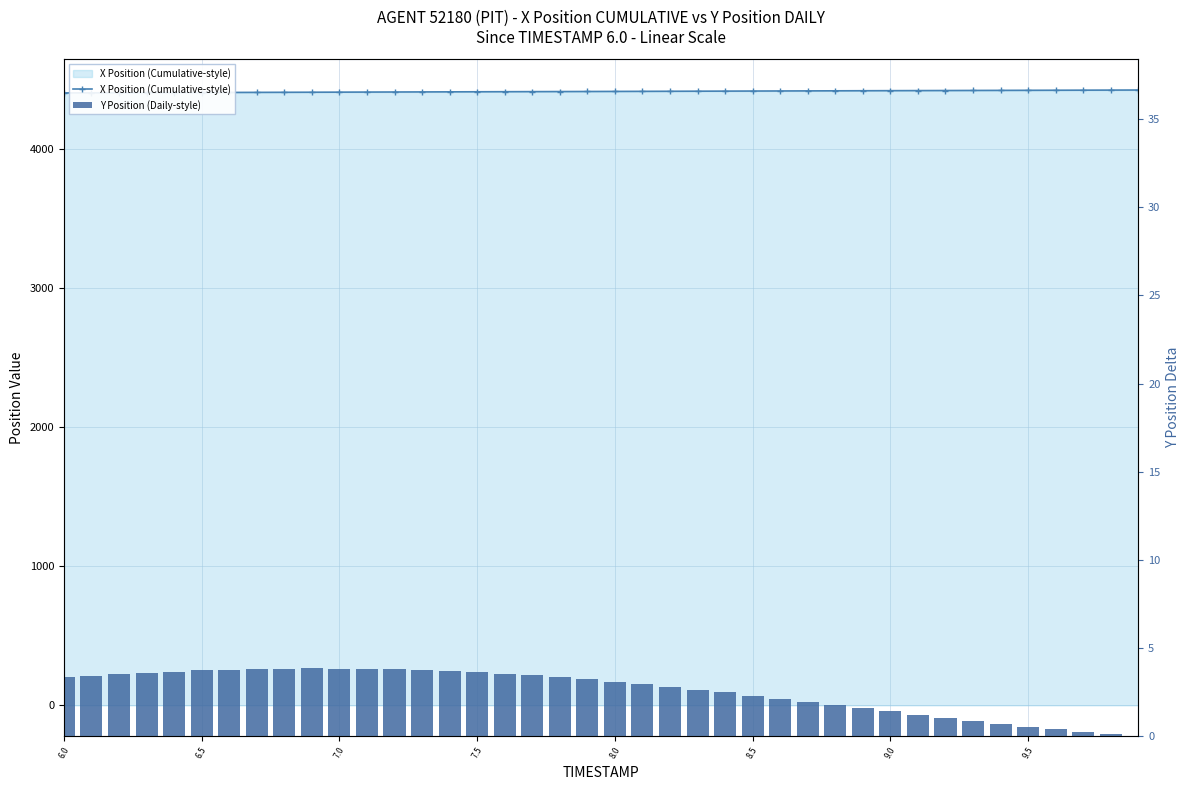

Which series has the largest total across all categories?

X Position (Cumulative-style)